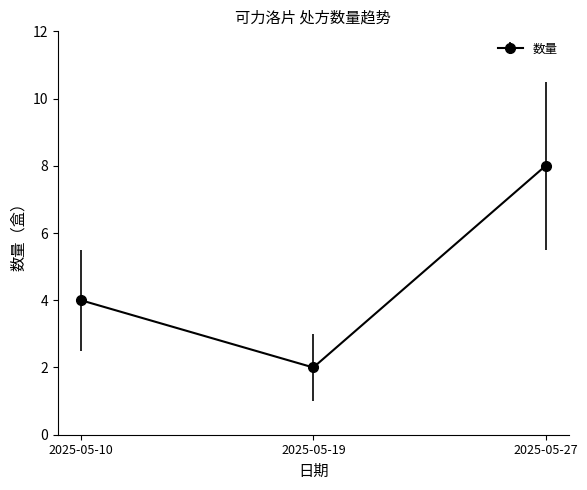

What is the average value?

5